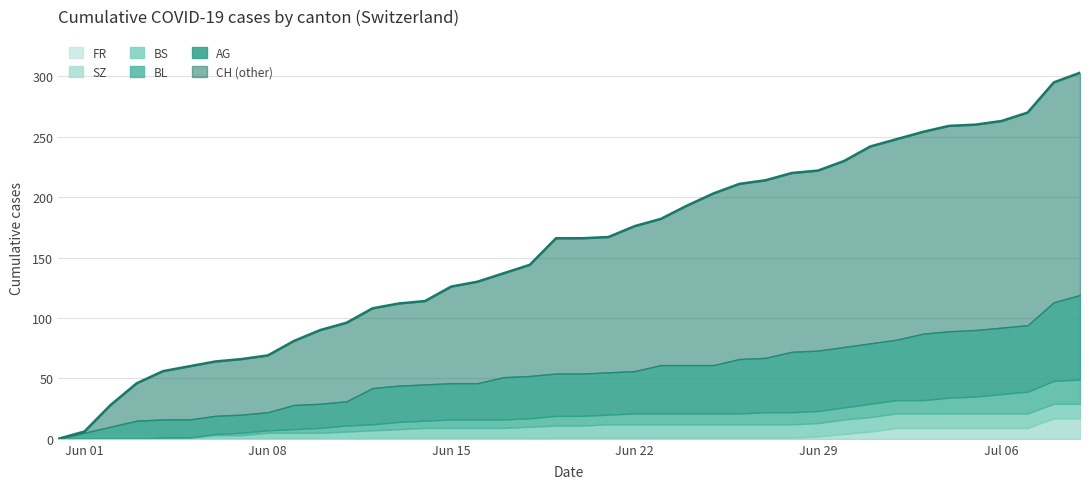

How many data points does each series have?

40